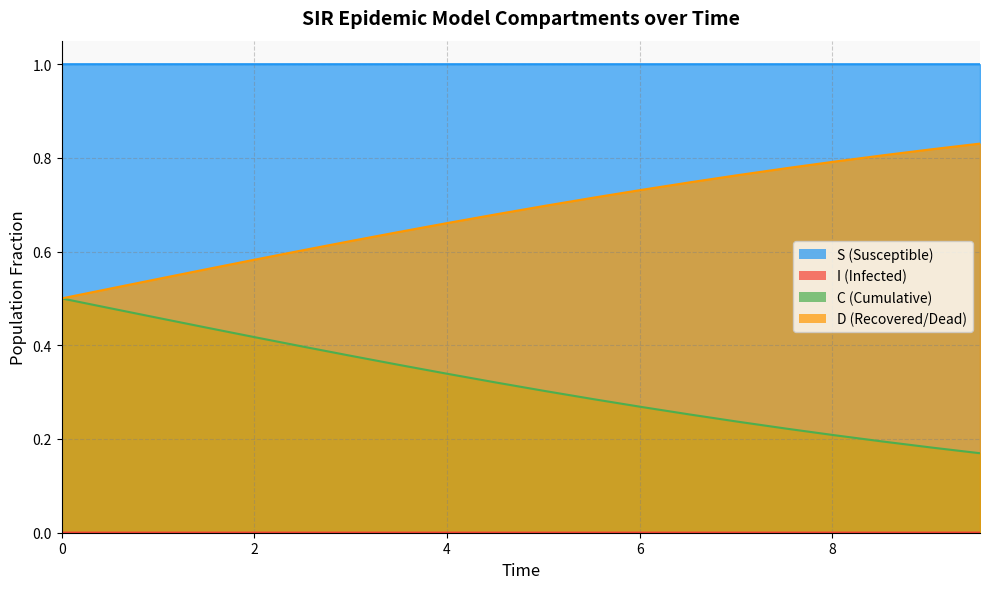

Which series has the largest range (max minus min)?

C